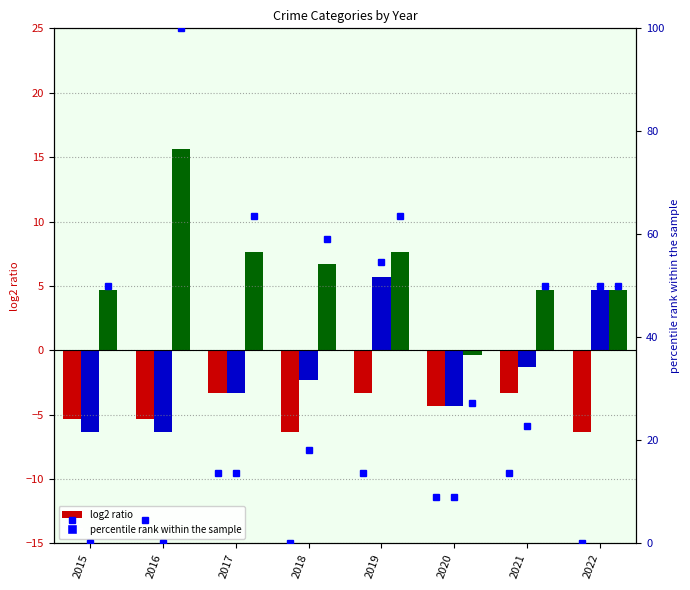

At which label does Robbery reach its peak?

2016